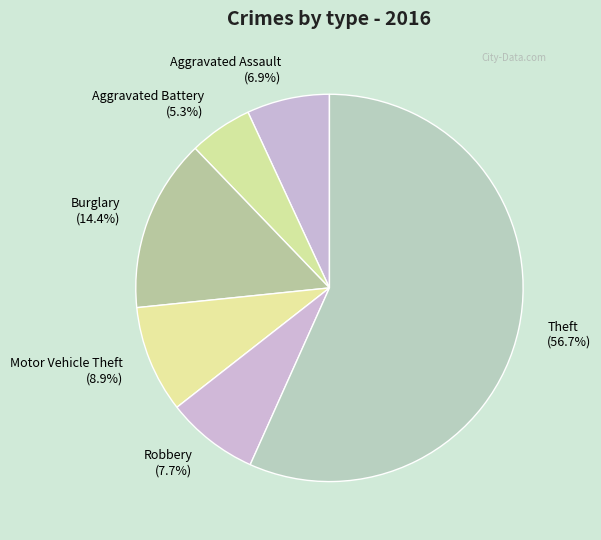

Combined, do Aggravated Assault and Motor Vehicle Theft account for over 50%?

No